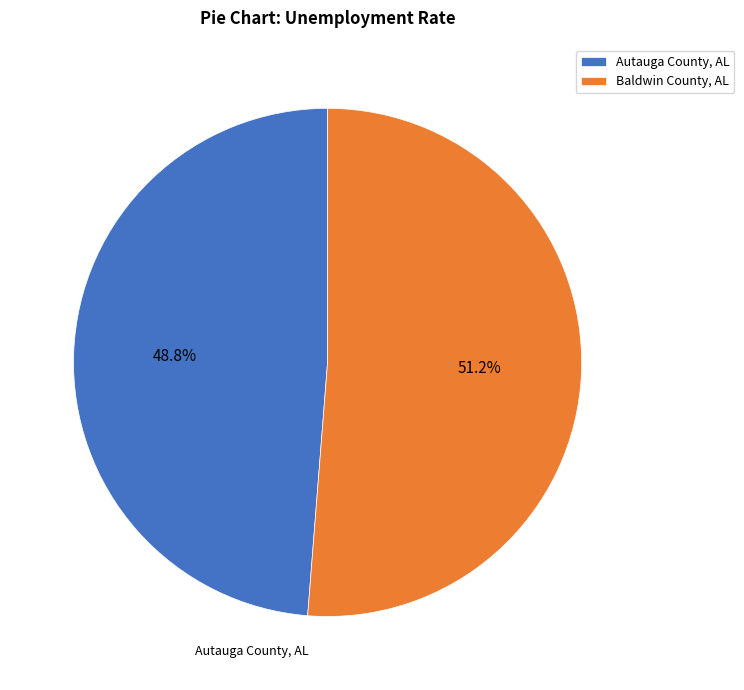

What is the majority slice?

Baldwin County, AL